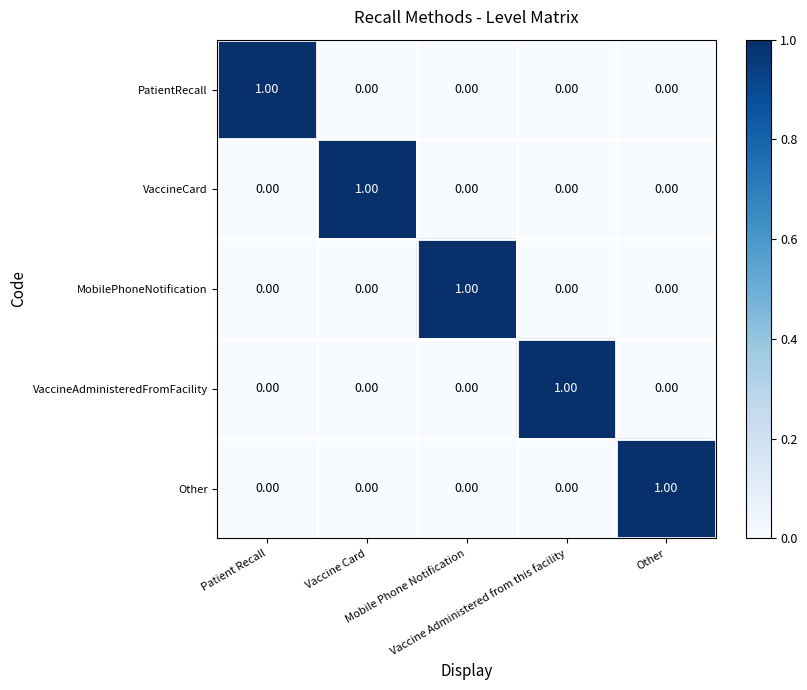

At how many categories does at least one series exceed 0?

5